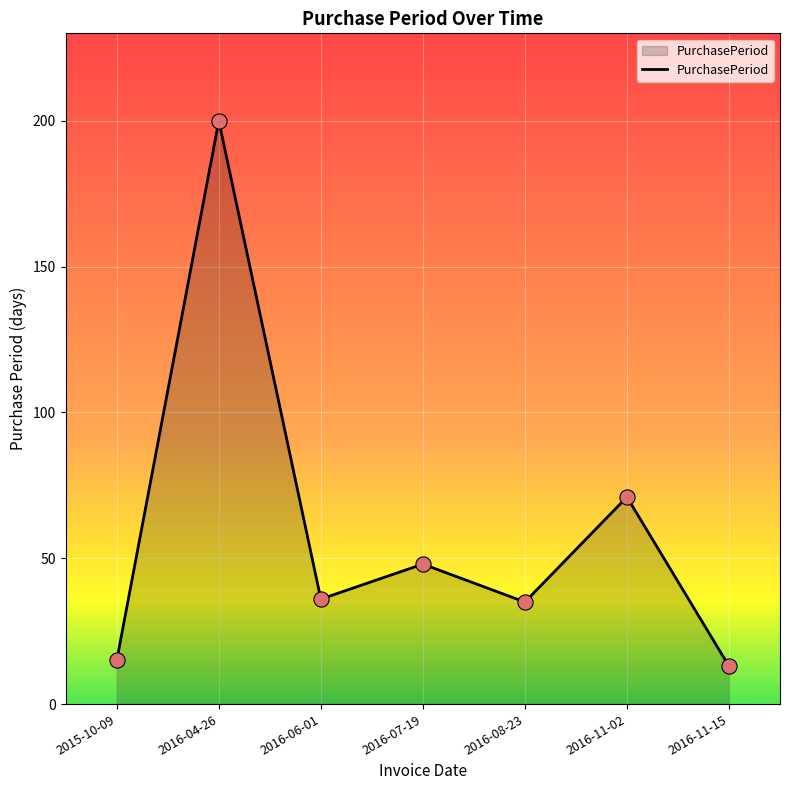

What is the change in value from 2015-10-09 to 2016-08-23?

+20